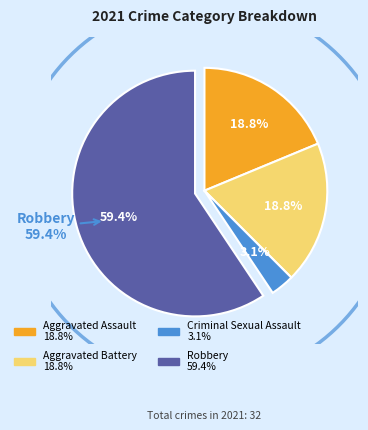

Is it true that Aggravated Battery is 19% of the pie?

True